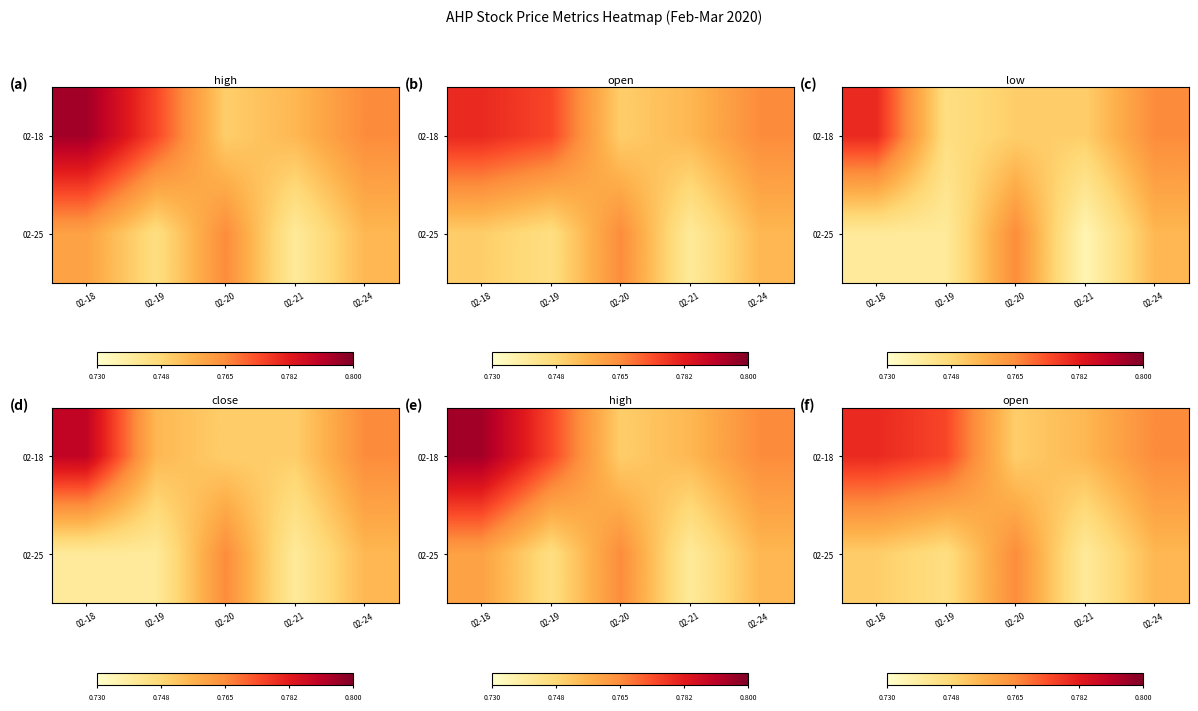

Is it true that 02-18 equals 0.8 at 02-18?

True